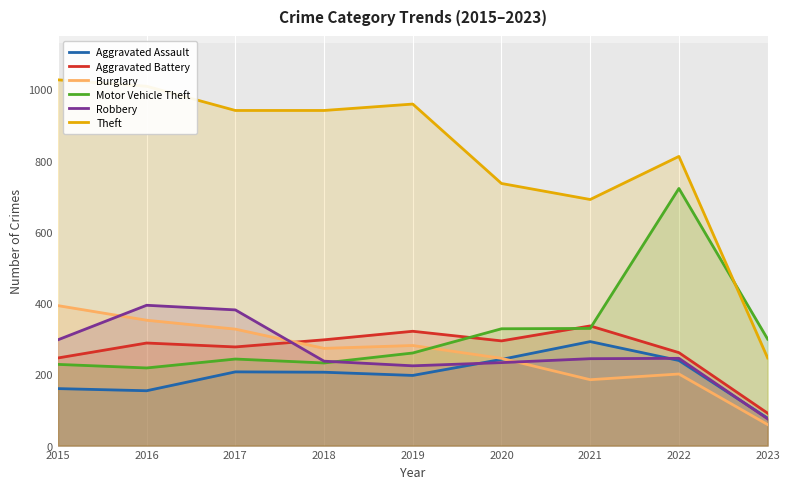

Between 2021 and 2019, which is larger?

2021